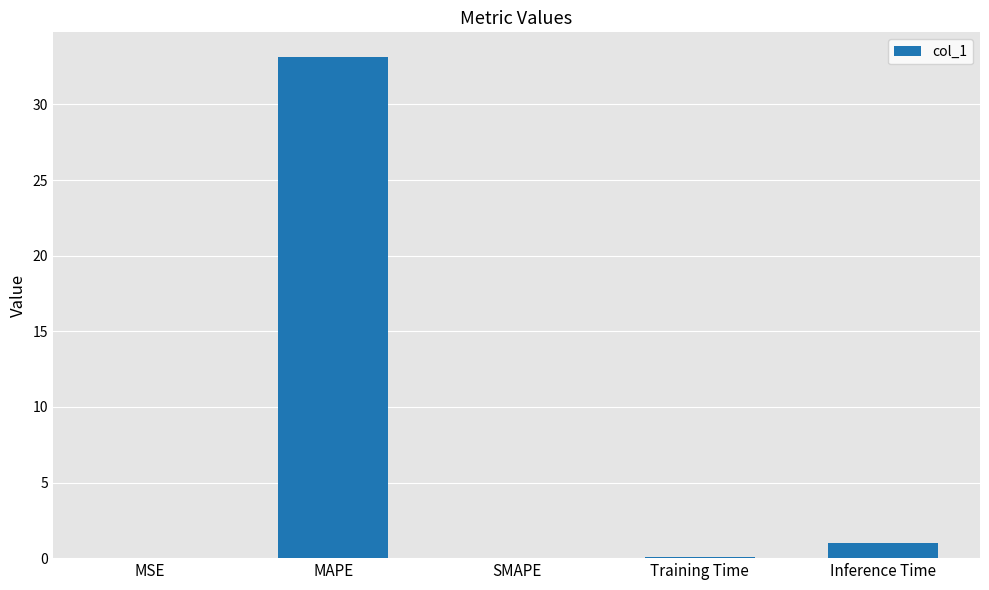

The chart shows a value of -22.2 at SMAPE. True or false?

False